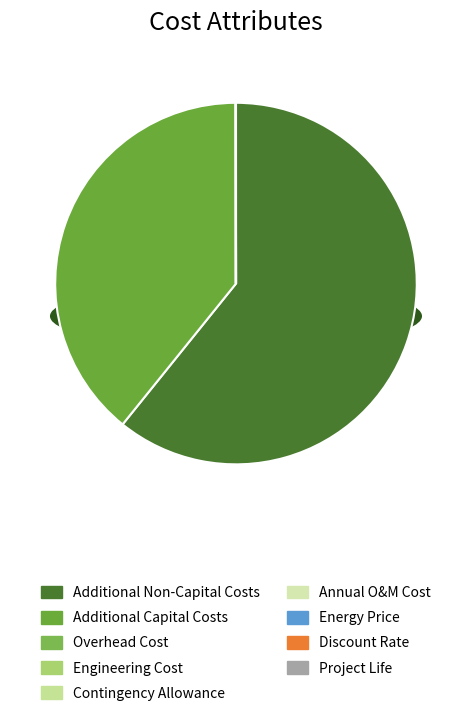

How many segments does this pie chart have?

9